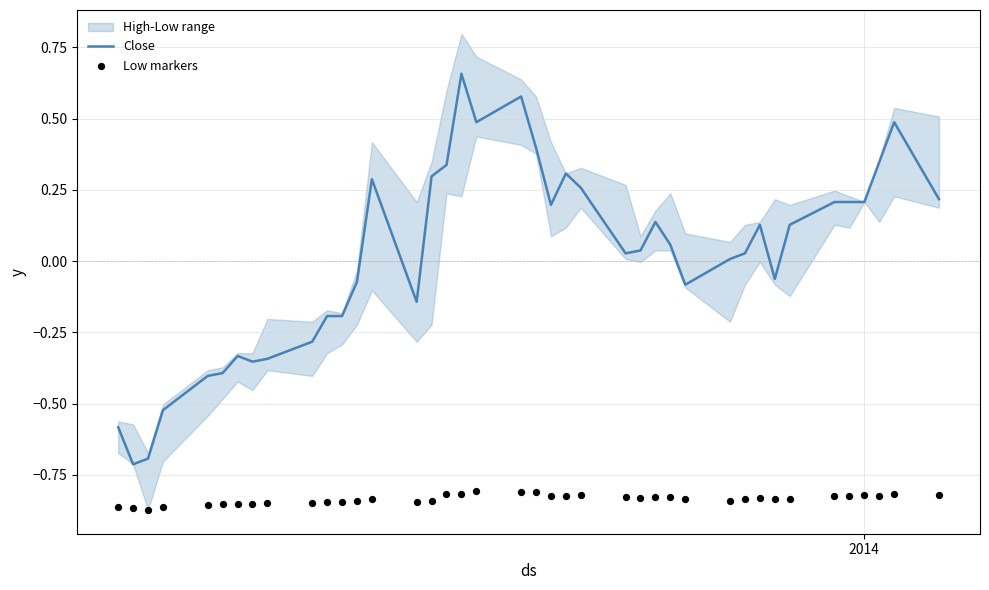

At how many categories does at least one series exceed 0?

24